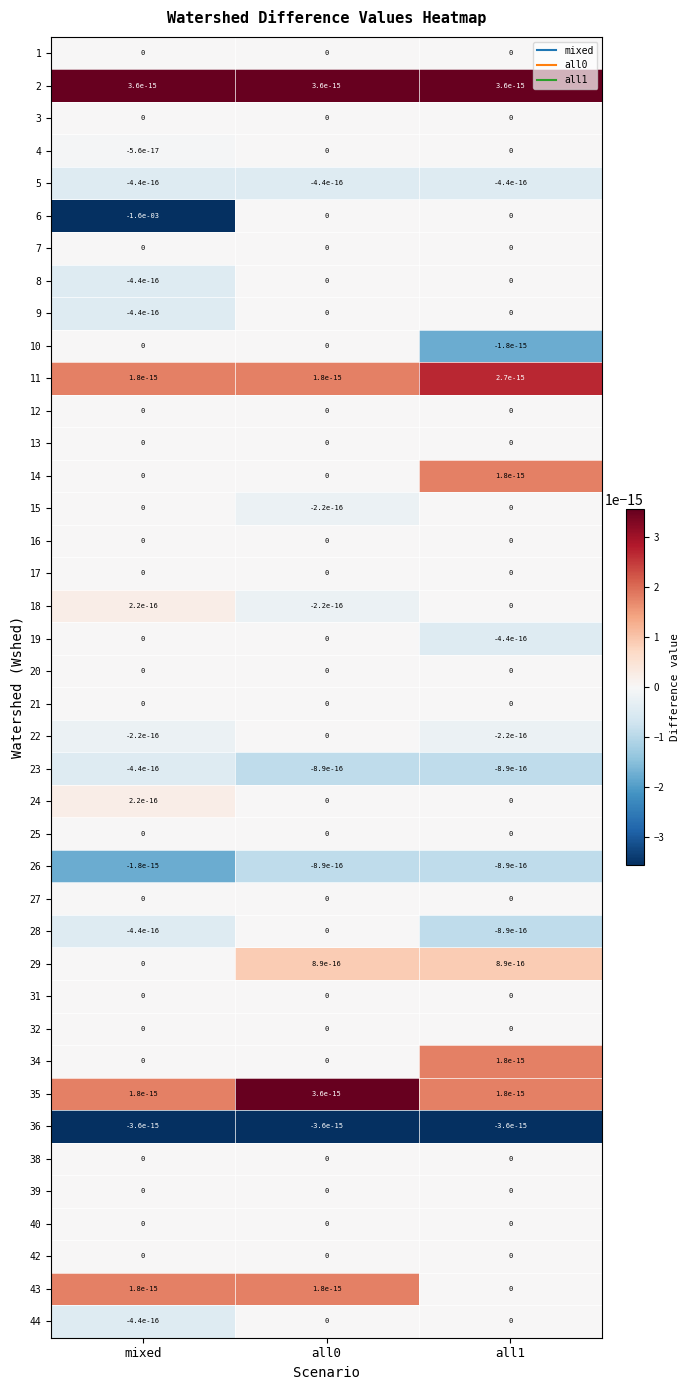

Which label corresponds to the smallest value in the chart?

mixed